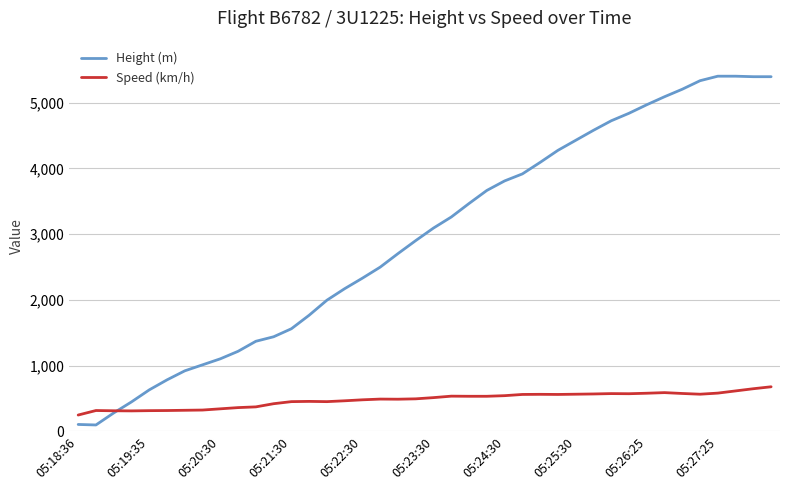

What are all the series names shown in the legend?

Height (m), Speed (km/h)